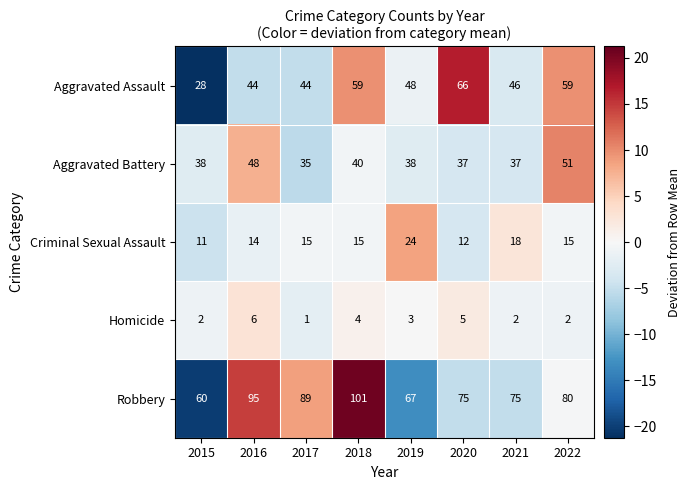

Where is Aggravated Battery nearest to the value 43?

2018